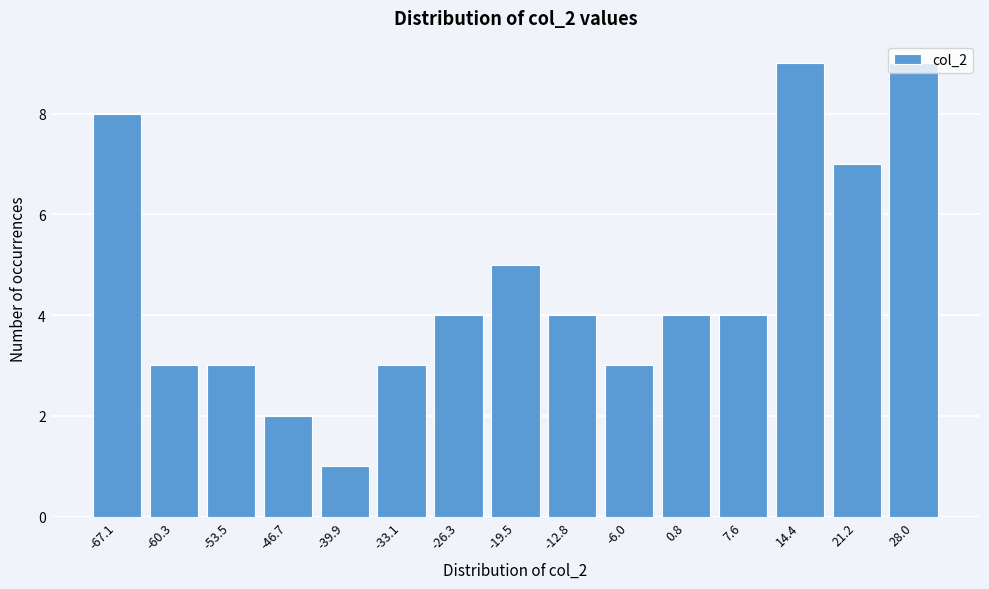

Read the value at -12.8.

4